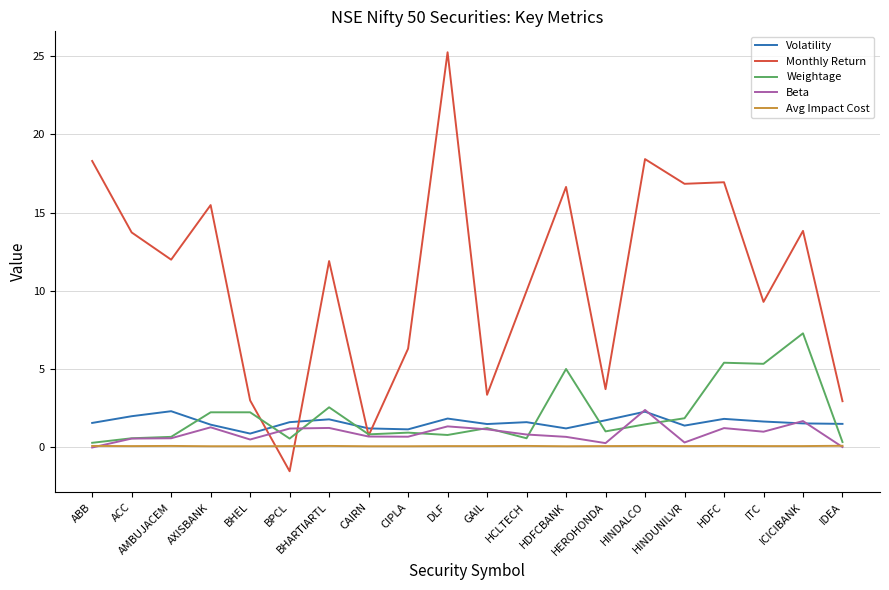

Which series has the largest total across all categories?

Monthly Return